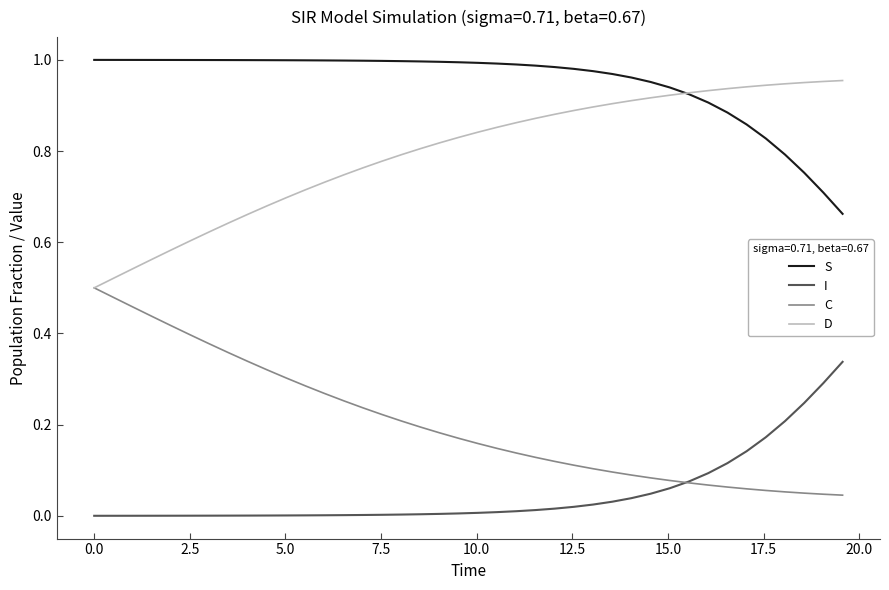

True or false: S and I intersect in this chart.

False